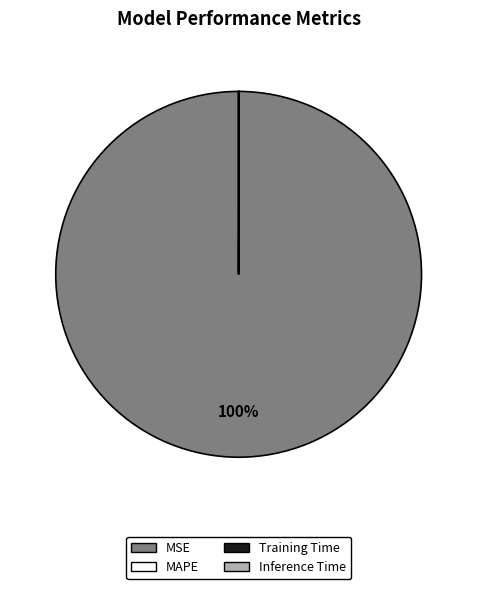

To the nearest percent, what is the average slice percentage?

25%